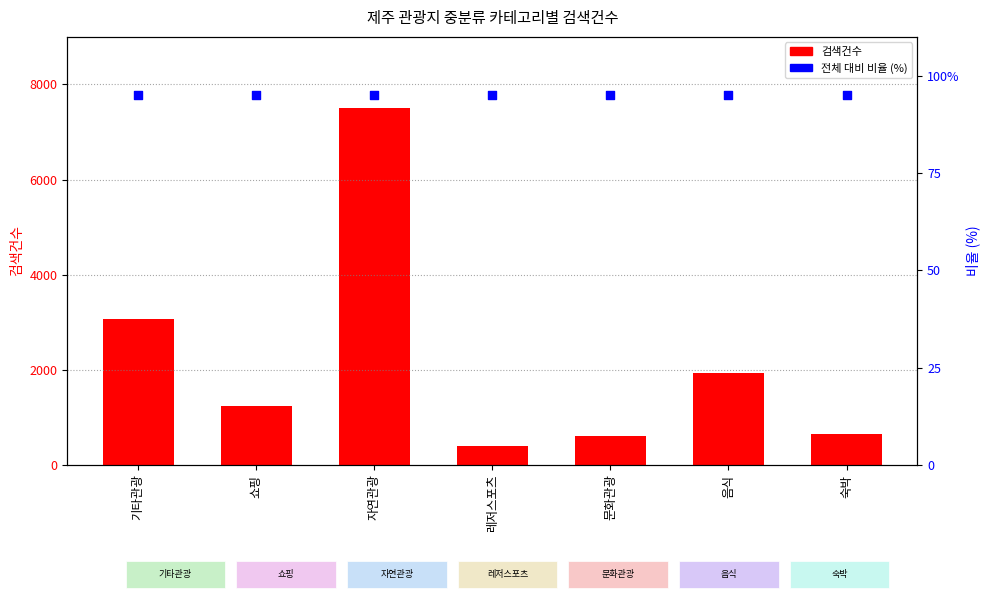

Is the value of 비율 (%) at 자연관광 greater than the value of 검색건수 at 숙박?

No